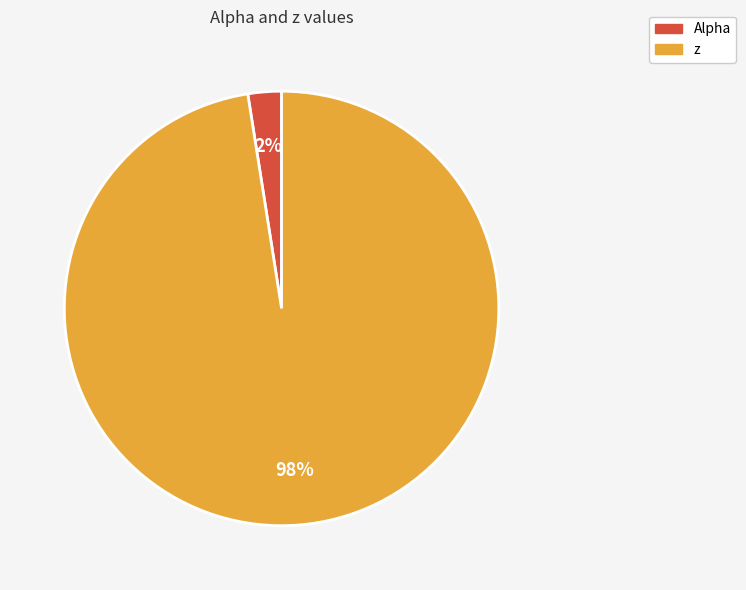

Which category has the smallest portion of the pie?

Alpha